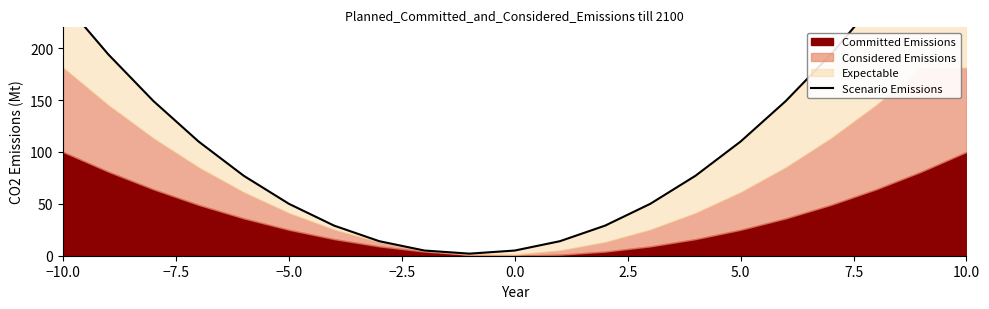

What is the greatest value displayed?

262